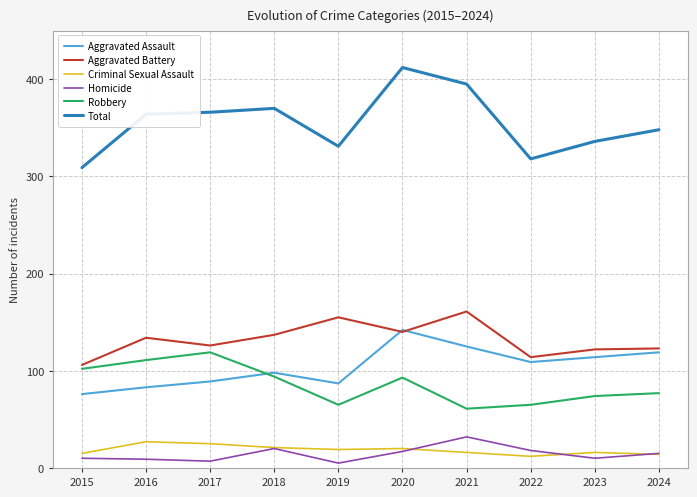

What is the approximate value of Homicide at 2022?

18